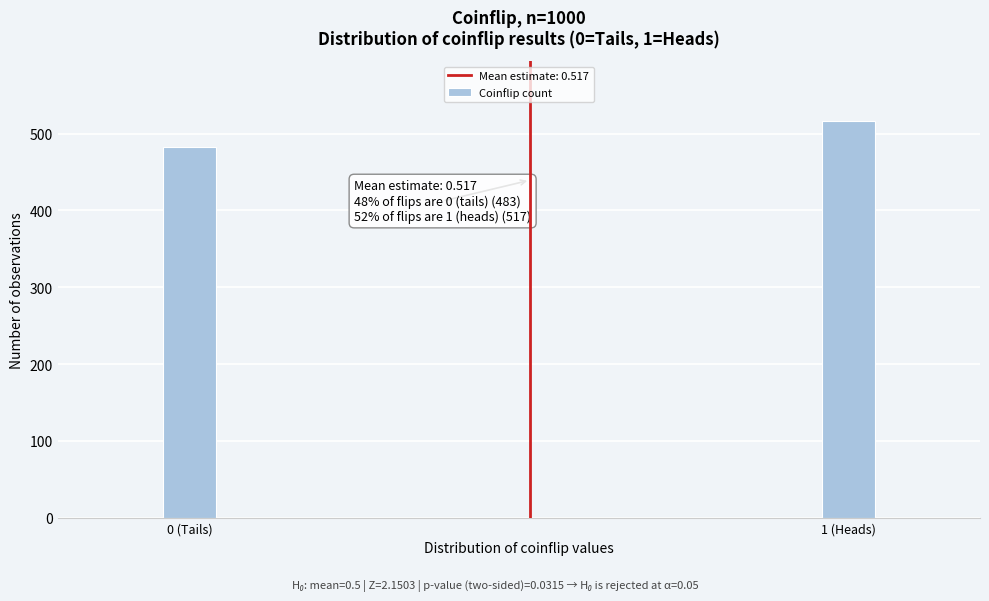

Reading left to right, list all the values displayed in this chart.

483	517